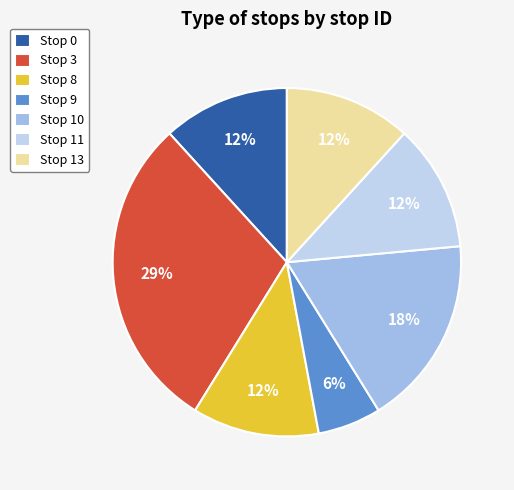

What percentage is the Stop 11 slice, to the nearest percent?

12%